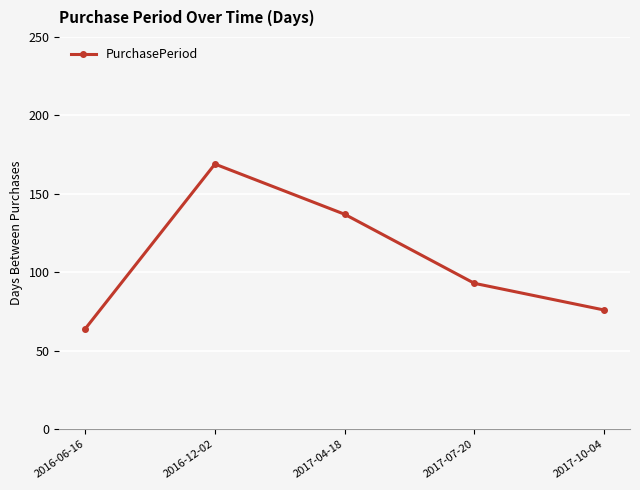

What is the sum of the values at 2017-07-20 and 2016-12-02?

262